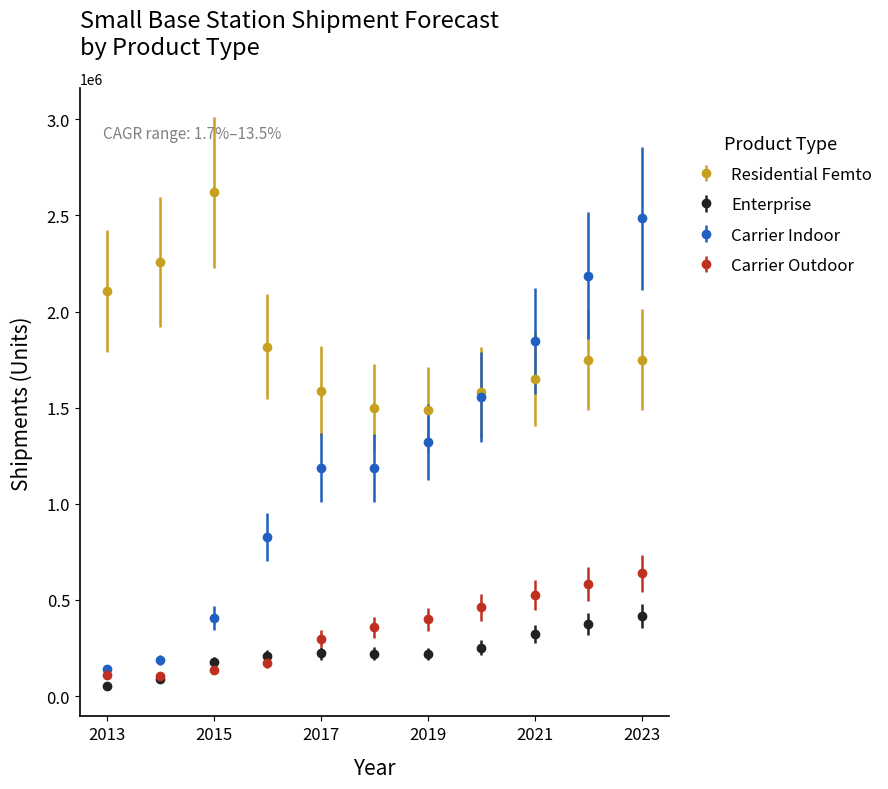

At how many categories does at least one series exceed 1280806?

11